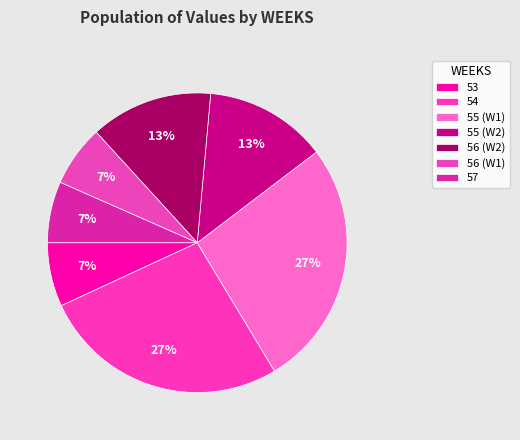

How many slices are in this pie chart?

7